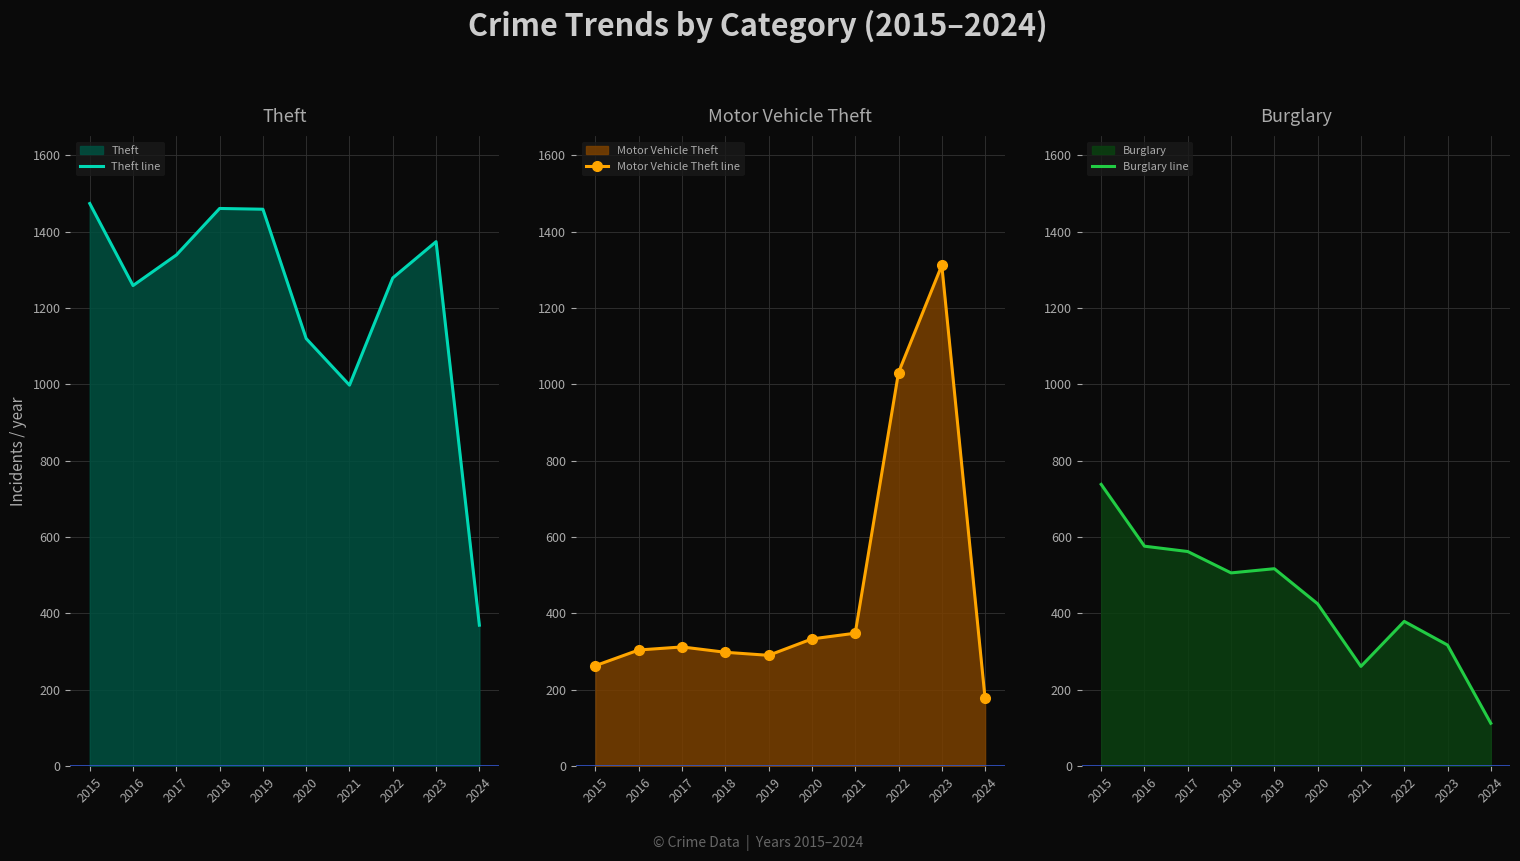

At which category does Burglary line reach its first local valley?

2018